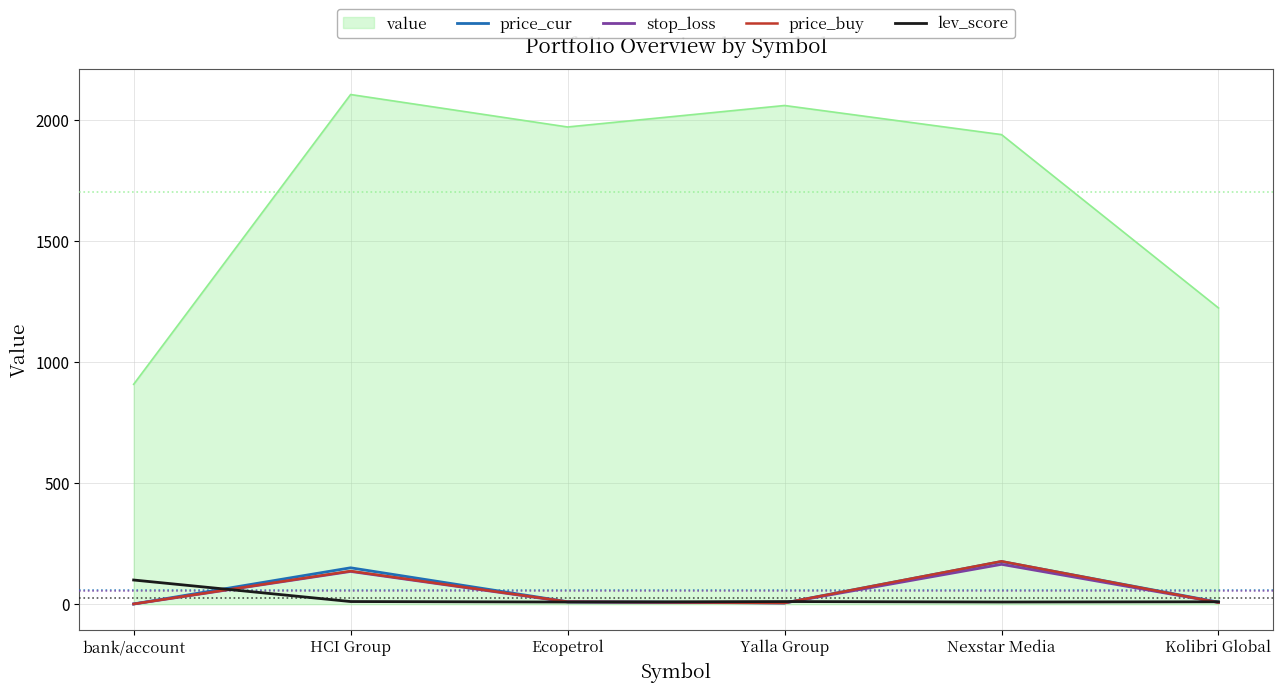

How many lines are shown in the chart?

5